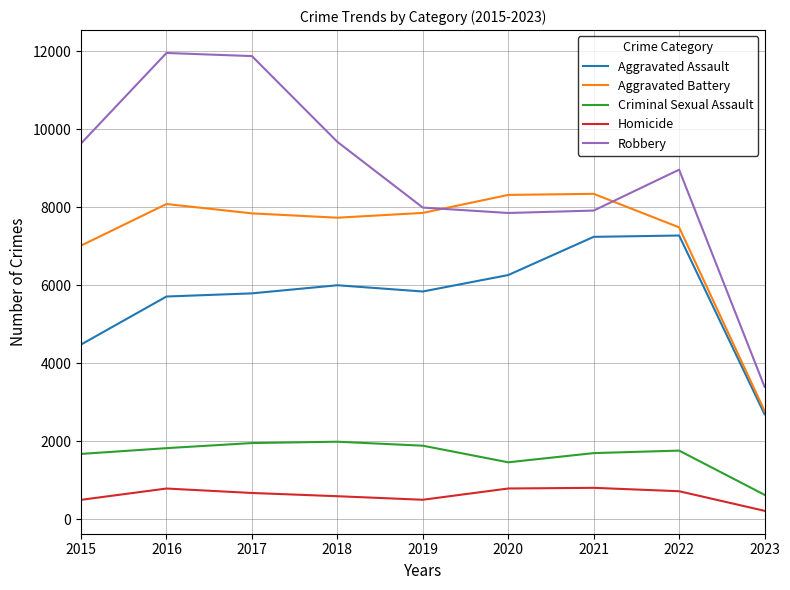

True or false: Robbery and Aggravated Assault intersect in this chart.

False